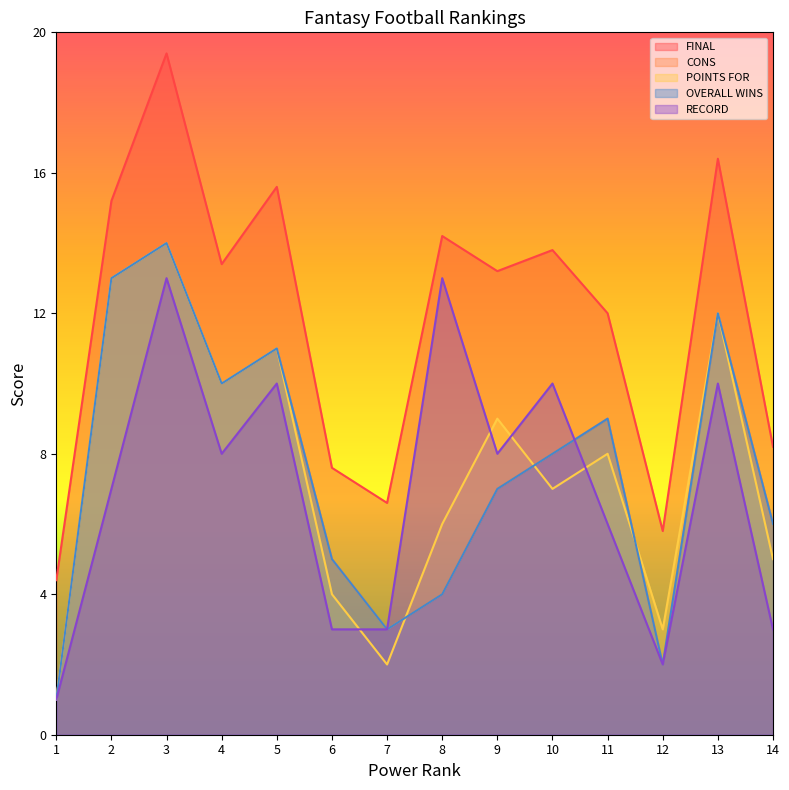

Reading left to right, transcribe all the data shown in this chart.

FINAL: 4.4	15.2	19.4	13.4	15.6	7.6	6.6	14.2	13.2	13.8	12.0	5.8	16.4	8.2
CONS: 1.0	13.0	14.0	10.0	11.0	5.0	3.0	4.0	7.0	8.0	9.0	2.0	12.0	6.0
POINTS FOR: 1.0	13.0	14.0	10.0	11.0	4.0	2.0	6.0	9.0	7.0	8.0	3.0	12.0	5.0
OVERALL WINS: 1.0	13.0	14.0	10.0	11.0	5.0	3.0	4.0	7.0	8.0	9.0	2.0	12.0	6.0
RECORD: 1.0	7.0	13.0	8.0	10.0	3.0	3.0	13.0	8.0	10.0	6.0	2.0	10.0	3.0